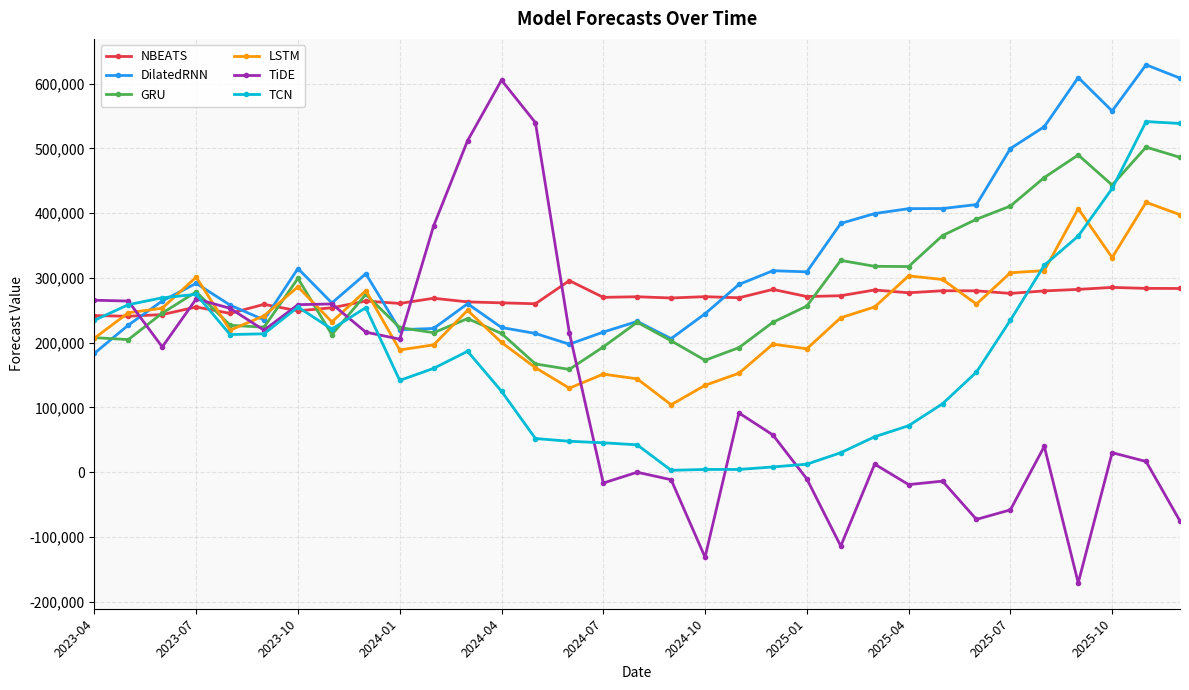

What are all the series names shown in the legend?

NBEATS, DilatedRNN, GRU, LSTM, TiDE, TCN